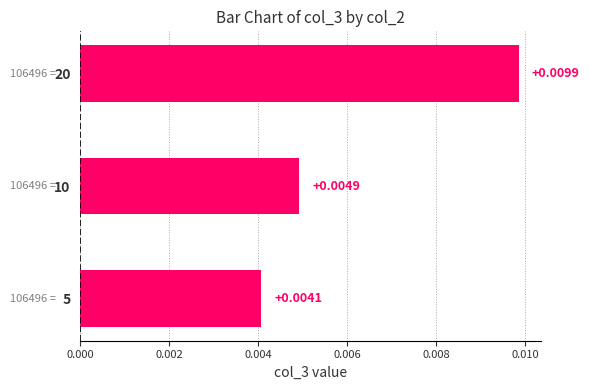

Which has a higher value, 10 or 20?

20